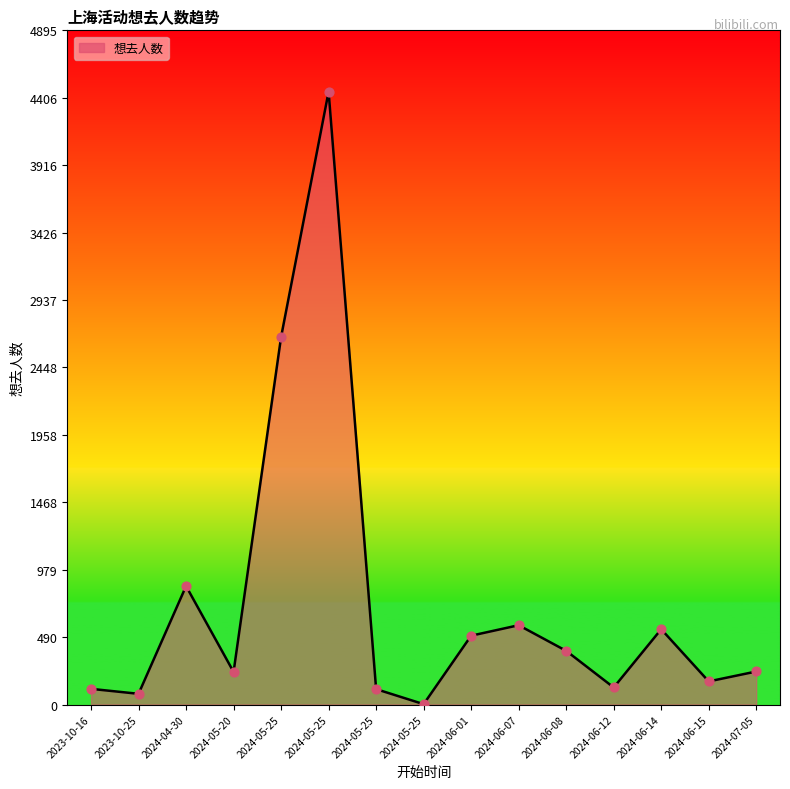

How many lines are shown in the chart?

1